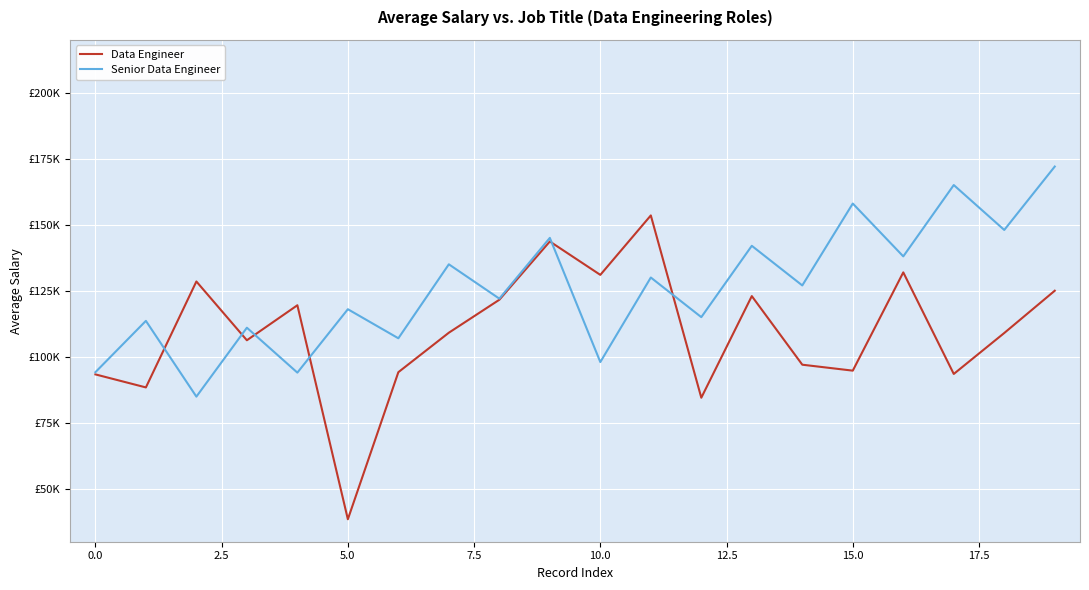

What are all the series names shown in the legend?

Data Engineer, Senior Data Engineer